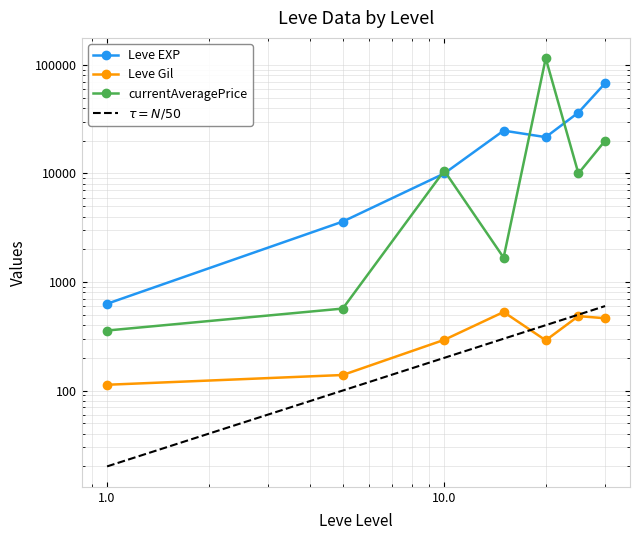

How many distinct data groups are displayed?

3